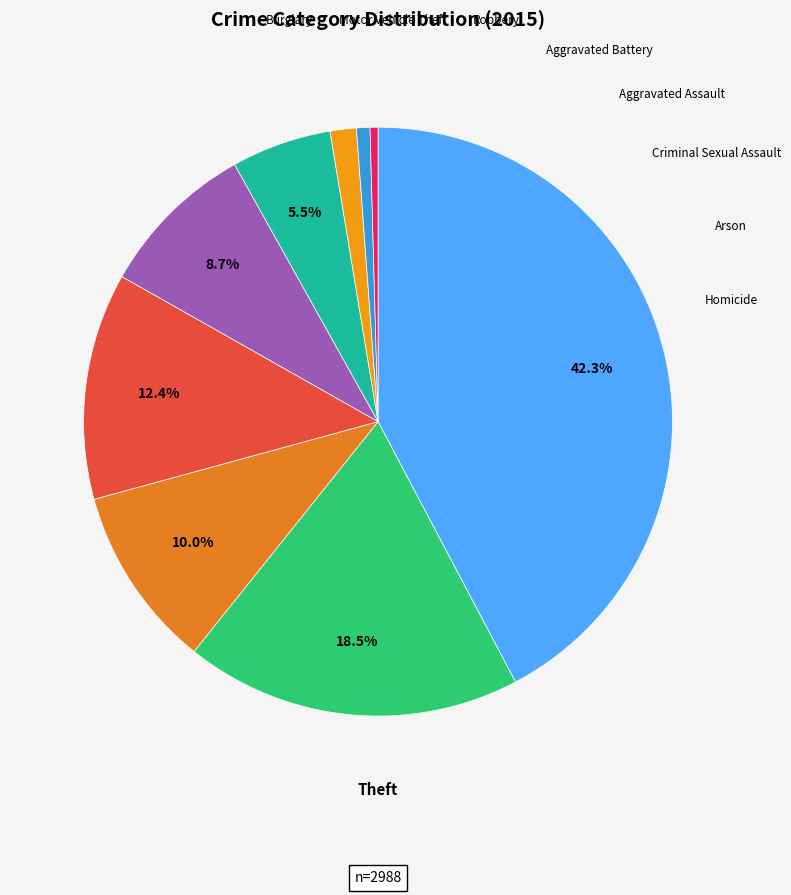

Count the number of slices in the pie.

9